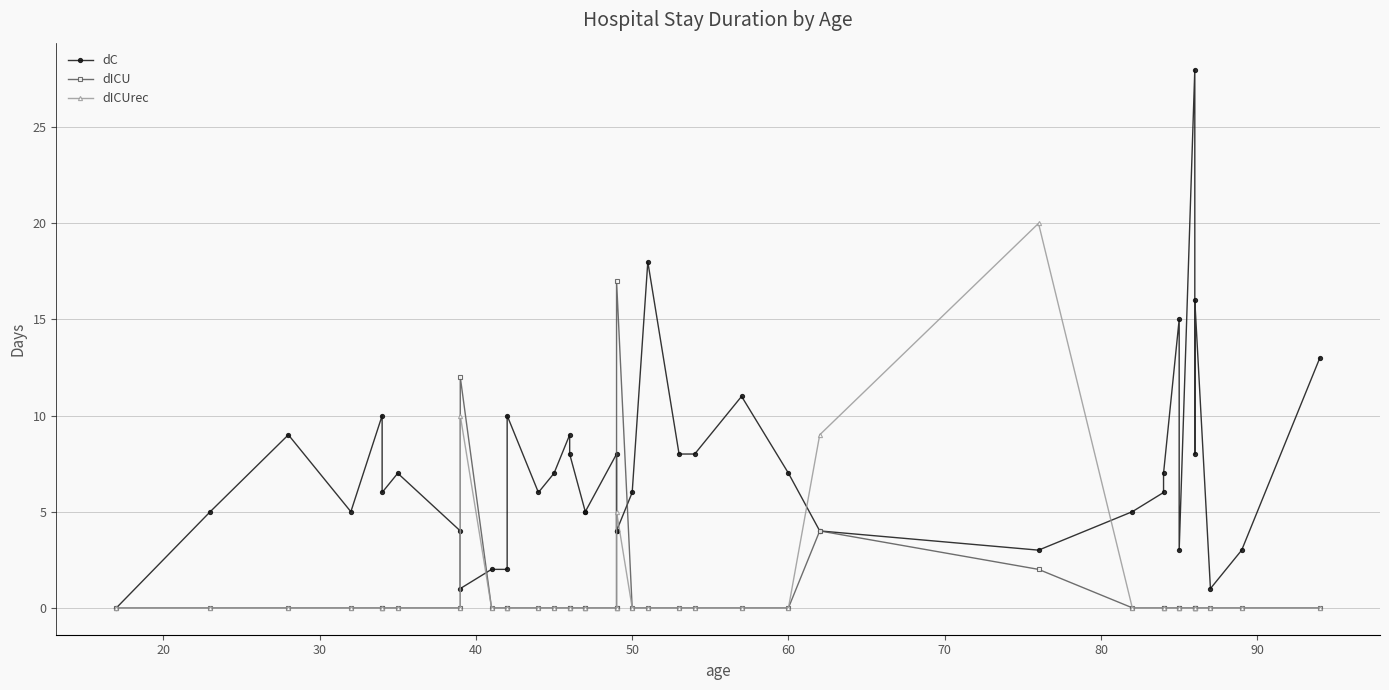

True or false: dICU and dC cross at least once.

True